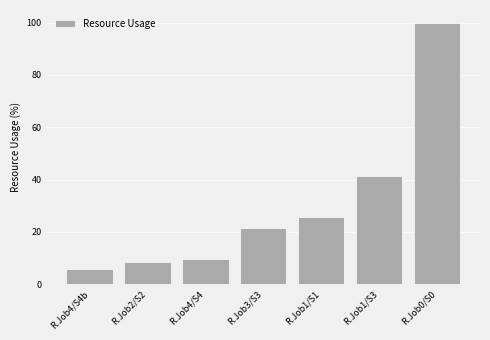

Reading left to right, what are all the values shown in this chart?

R.Job4/S4b=5.9	R.Job2/S2=8.4	R.Job4/S4=9.5	R.Job3/S3=21.6	R.Job1/S1=25.6	R.Job1/S3=41.4	R.Job0/S0=99.8